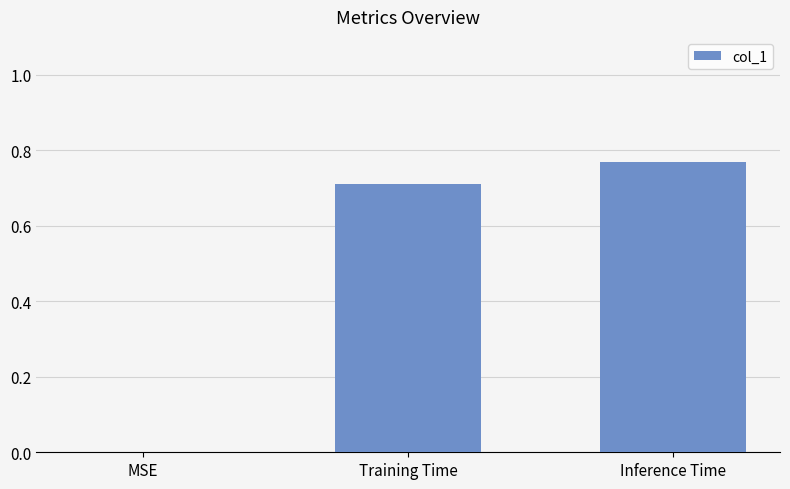

How many values are above zero?

2